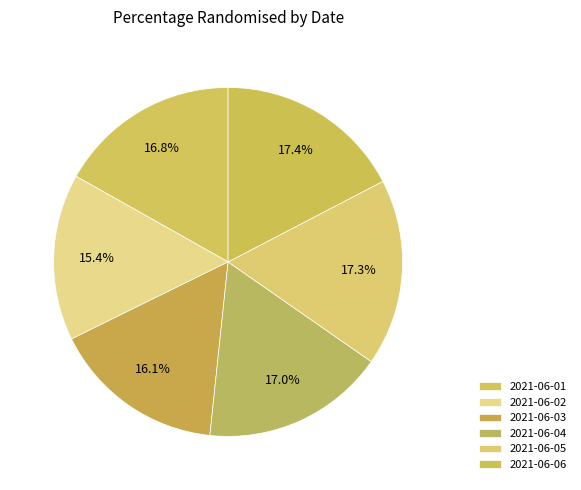

What portion of the pie excludes 2021-06-06?

82.6%